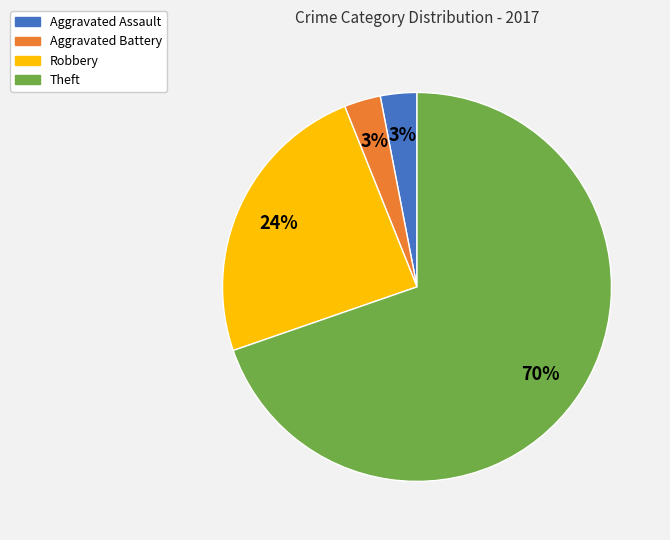

To the nearest percent, what percentage of the pie is Aggravated Battery?

3%